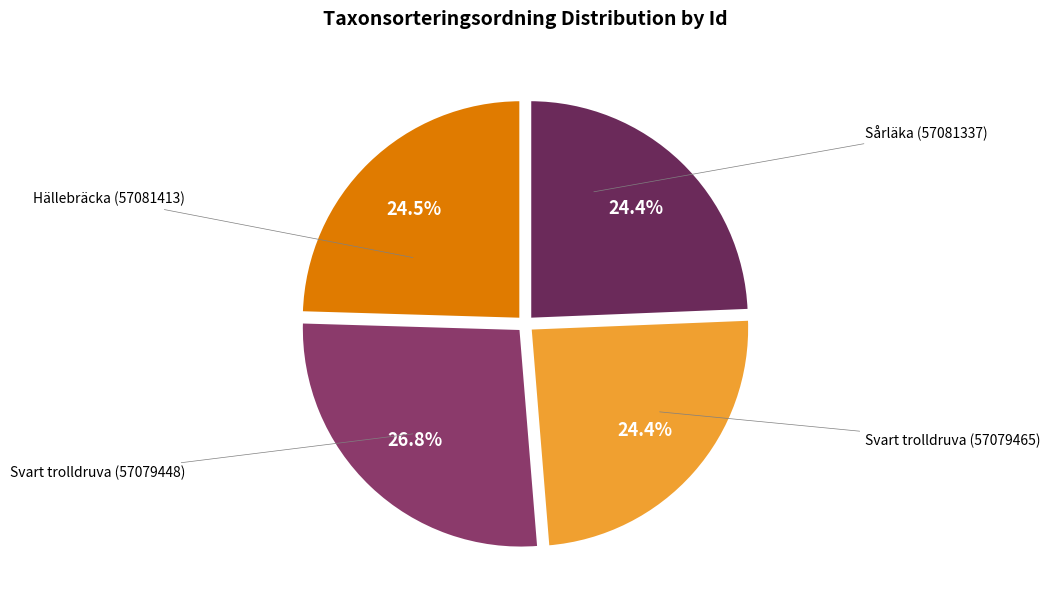

Is it true that Svart trolldruva (57079465) is 16% of the pie?

False